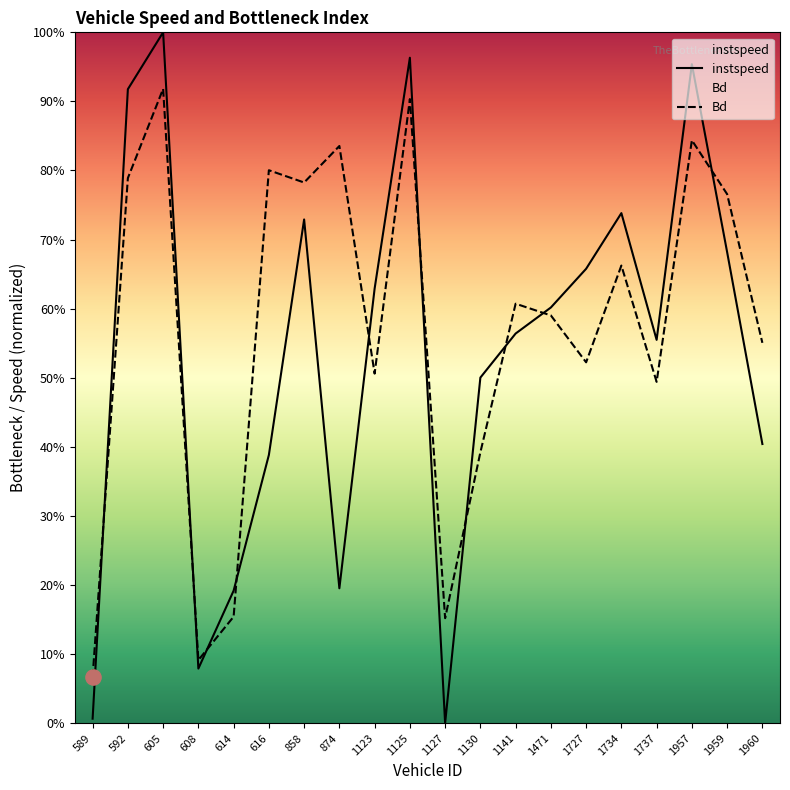

What are all the series names shown in the legend?

instspeed, Bd